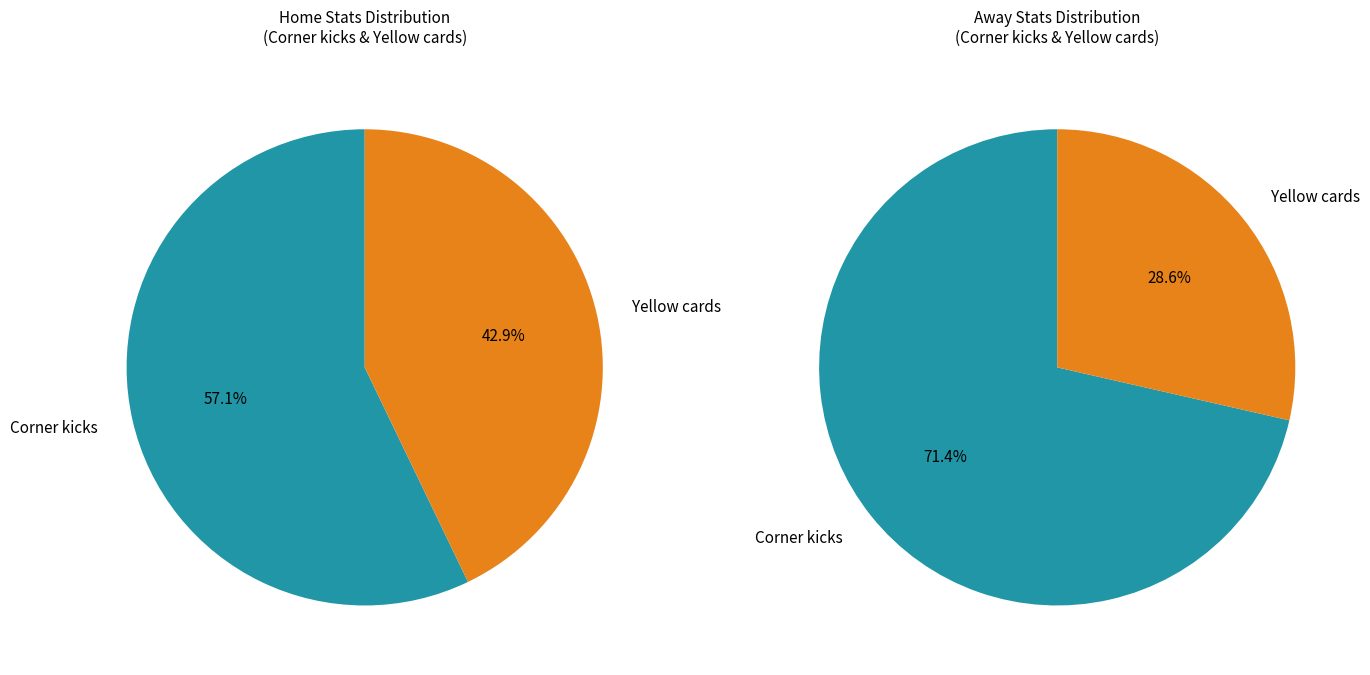

The Corner kicks slice represents 57% of the pie. True or false?

True